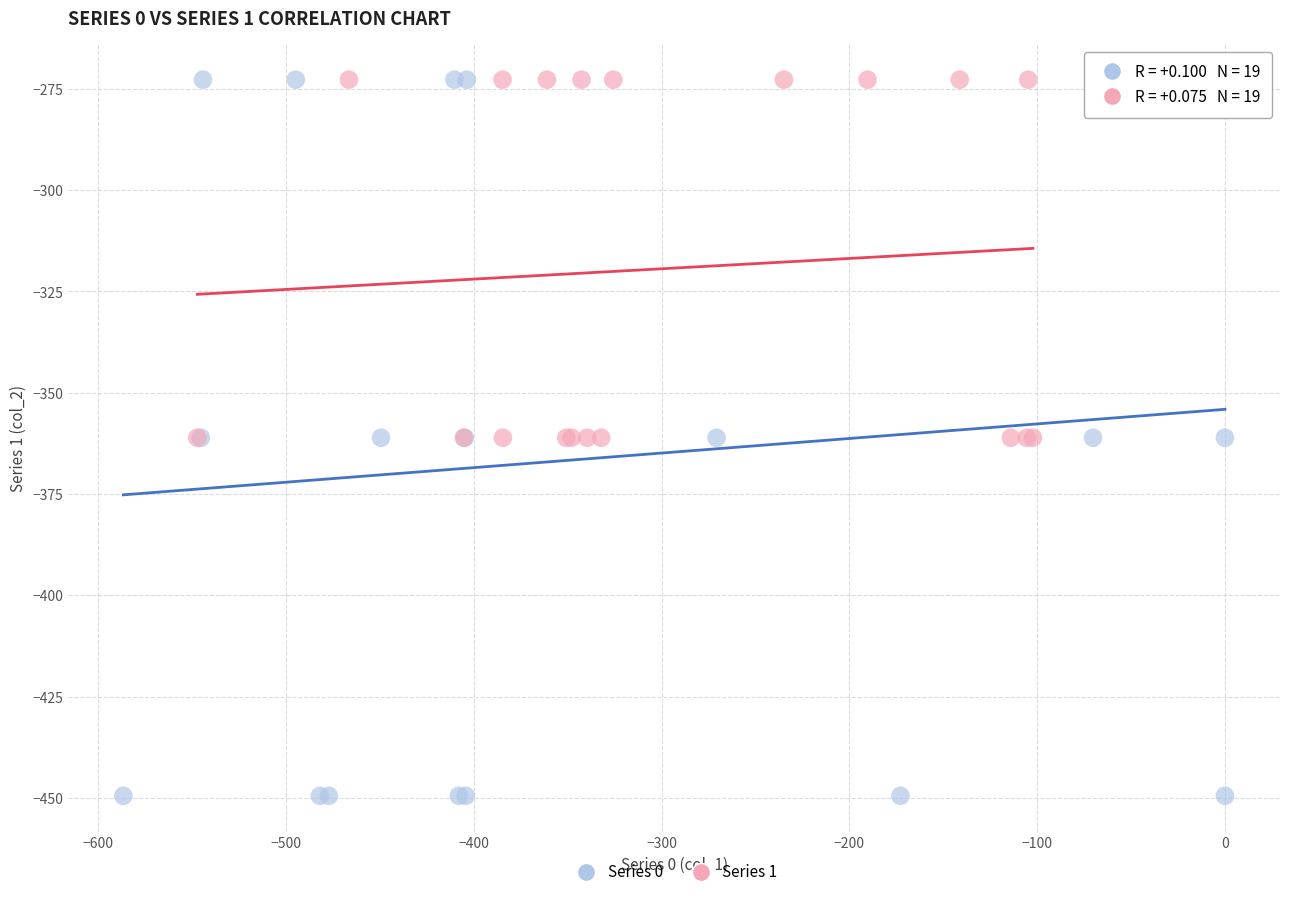

Which series reaches the minimum Y coordinate?

Series 0